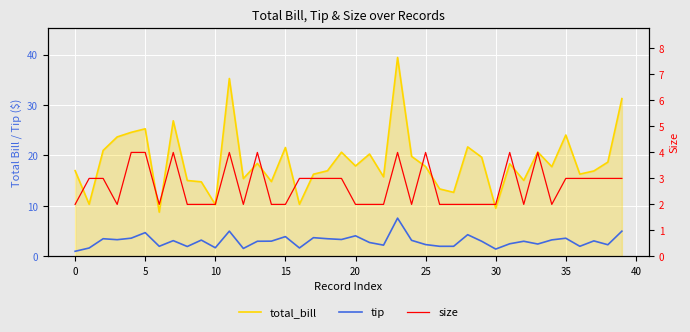

At which label does total_bill reach its peak?

23